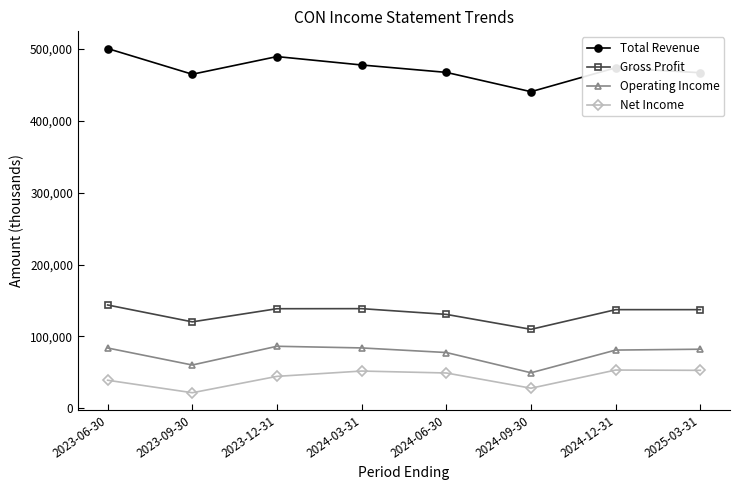

True or false: Operating Income has more than 0 interior local peaks.

True